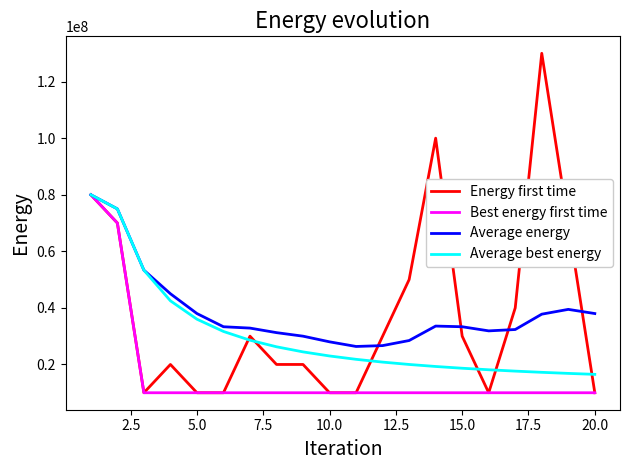

What is the greatest value displayed?

130000000.0